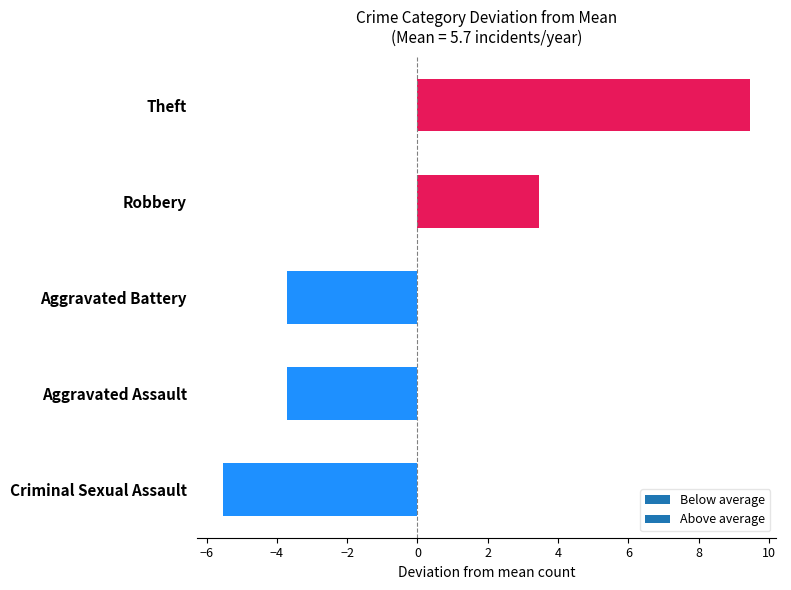

What is the difference between the maximum and minimum values?

15.0